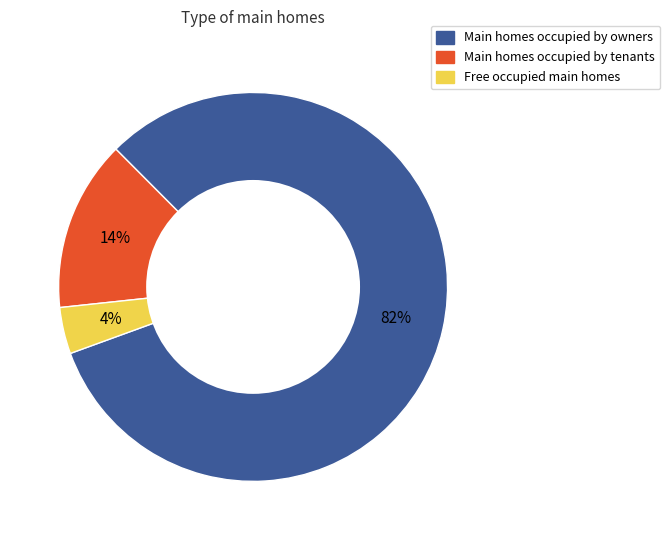

Is there a majority slice in this chart?

Yes